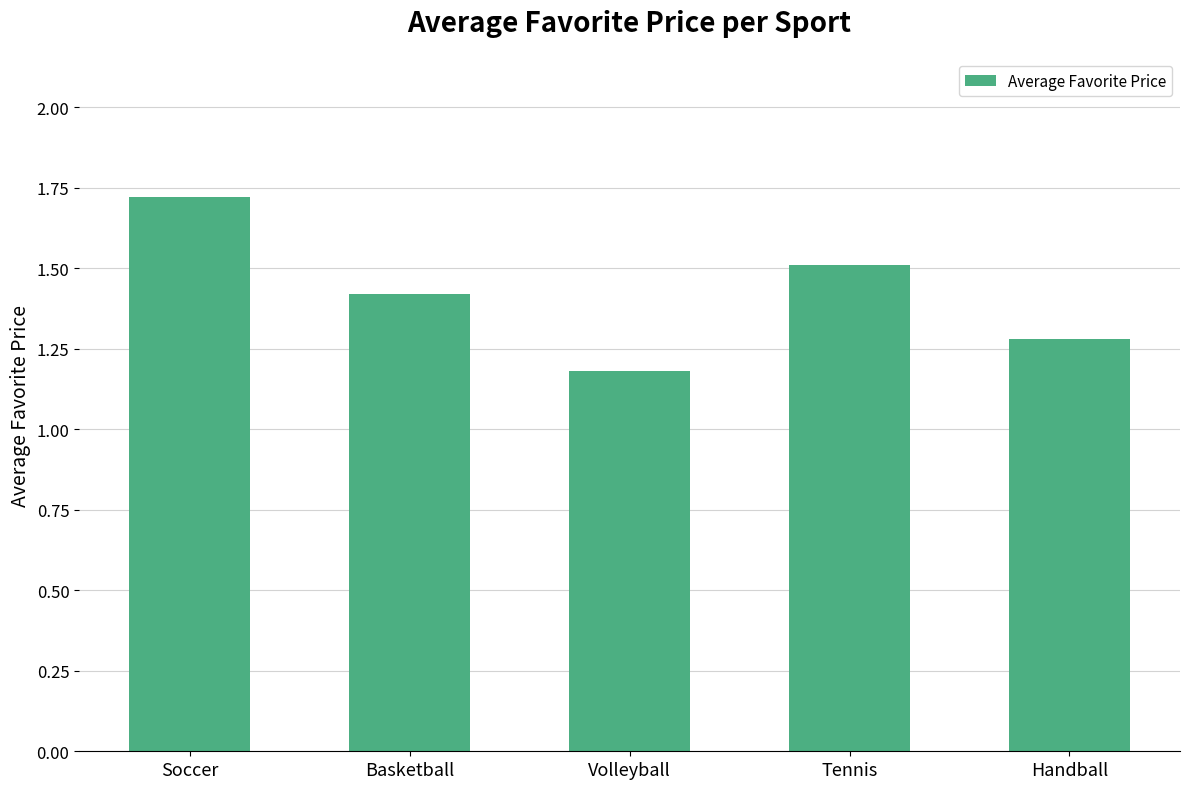

What is the ratio of the value at Volleyball to the value at Soccer?

0.7